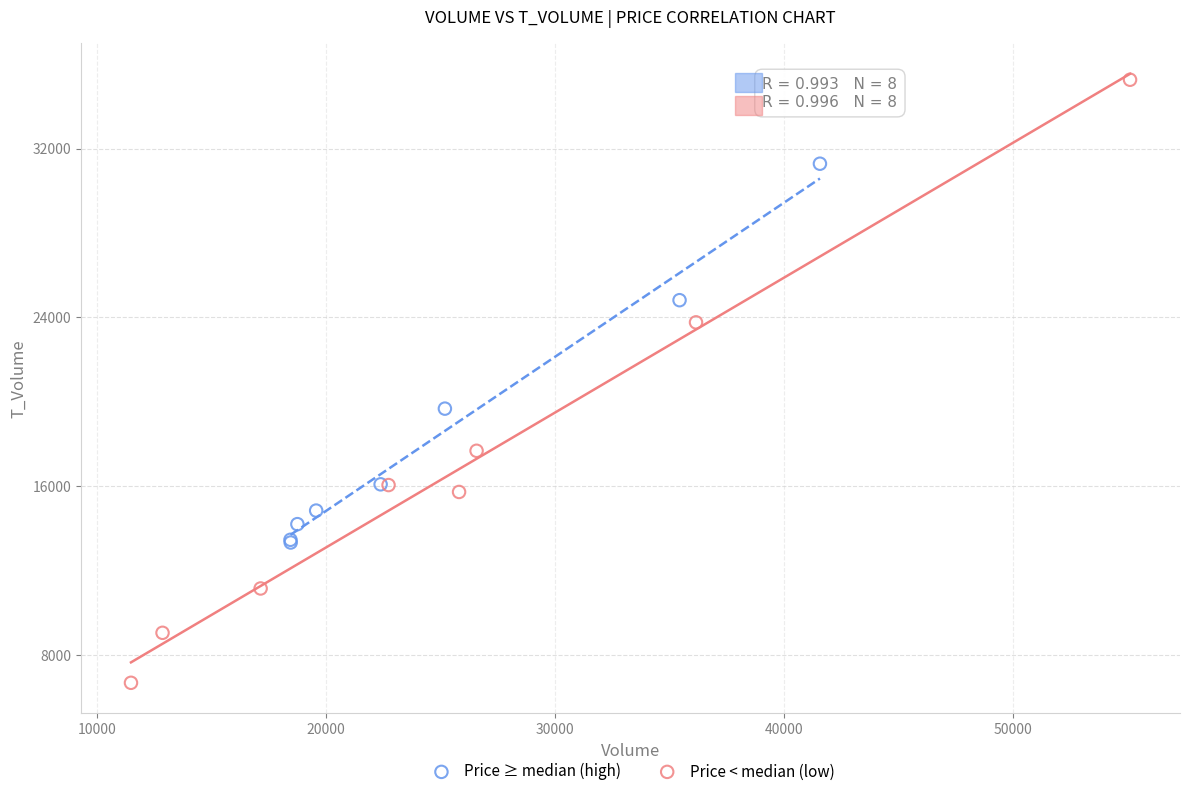

Which series reaches the maximum Y coordinate?

Price < median (low)